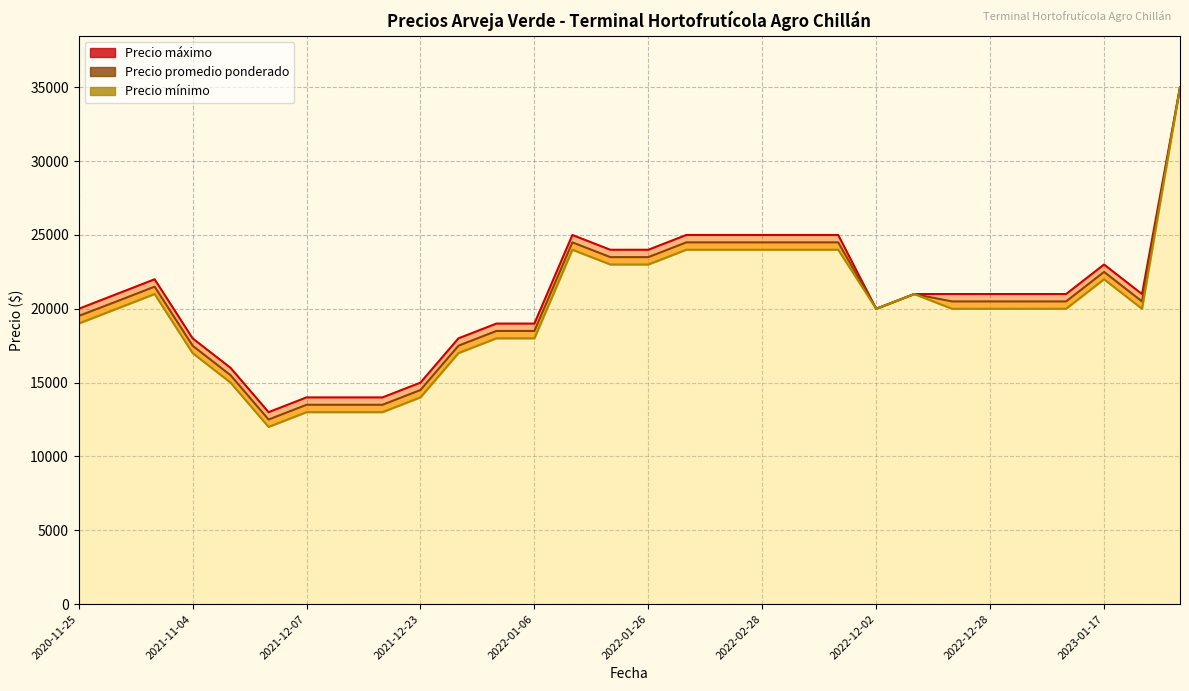

True or false: Precio minimo and Precio promedio ponderado cross at least once.

False